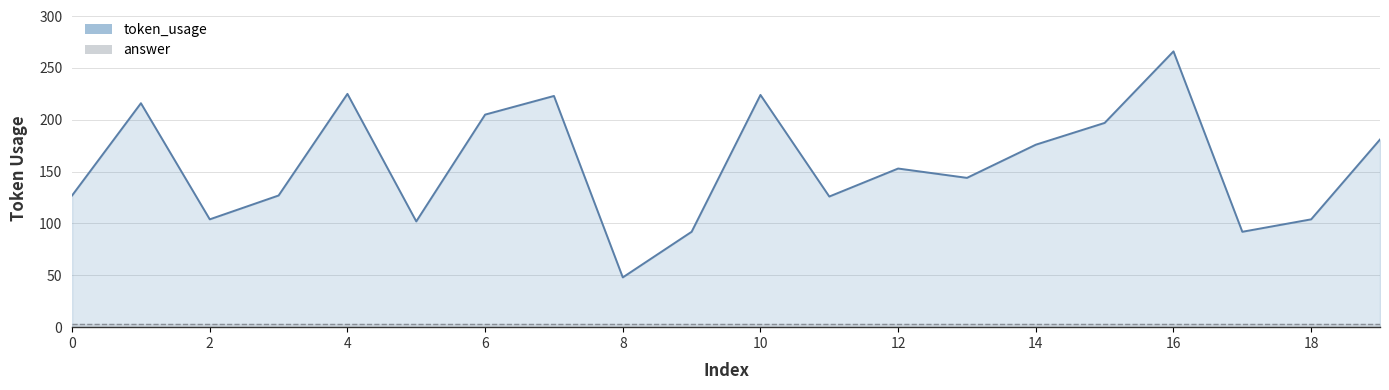

At which label does the data first exceed 153?

1